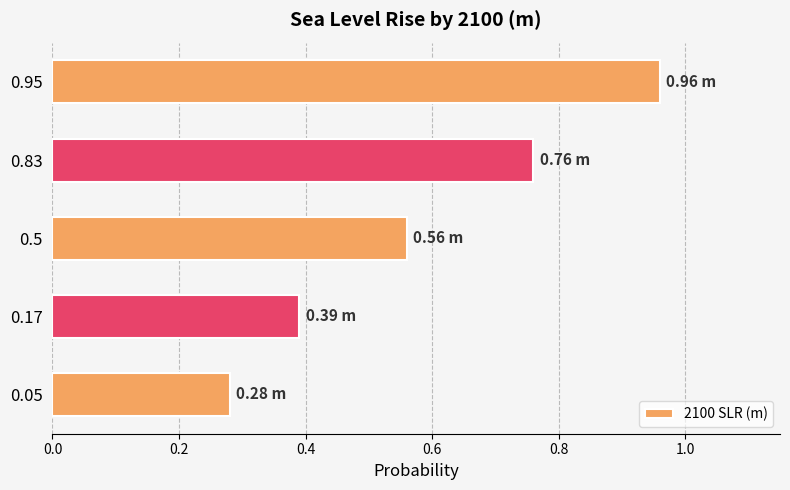

List the labels in order of value, smallest first.

0.05, 0.17, 0.5, 0.83, 0.95